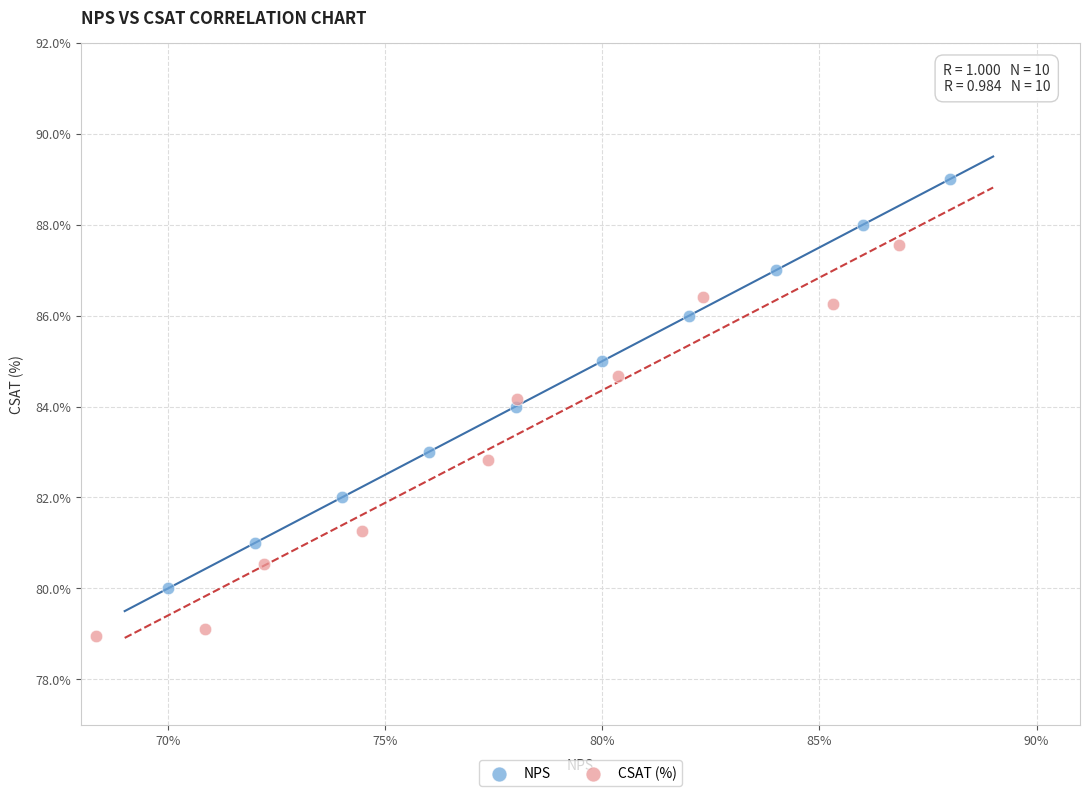

Which series reaches the minimum Y coordinate?

CSAT (%)